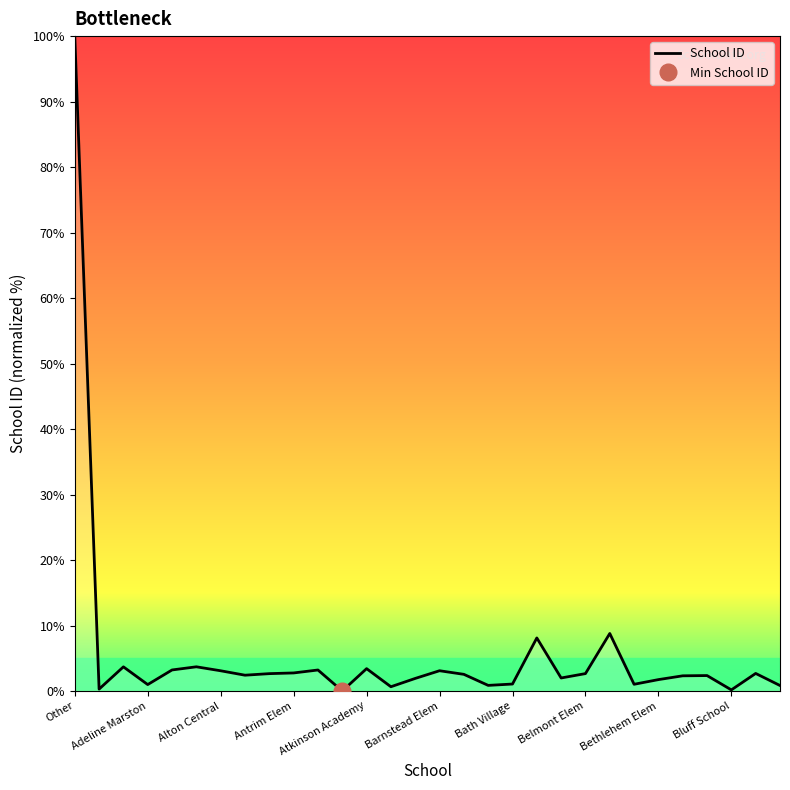

How many series are shown in this chart?

1